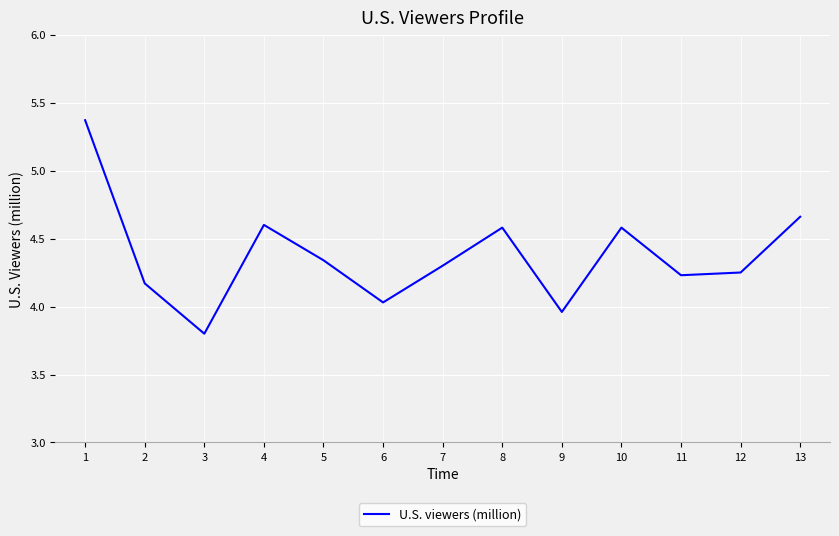

What is the sum of all values?

56.9